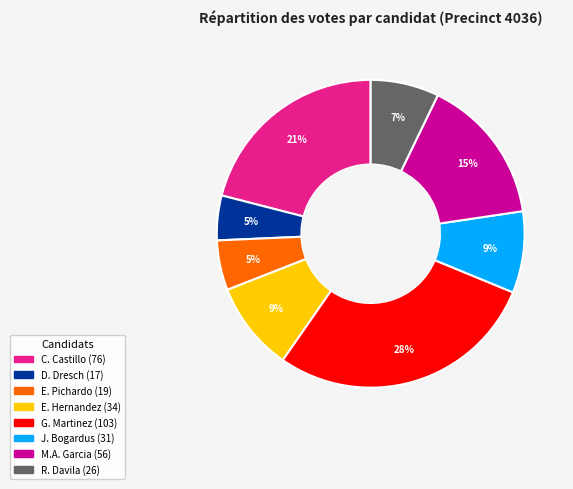

To the nearest percent, what is the average slice percentage?

12%